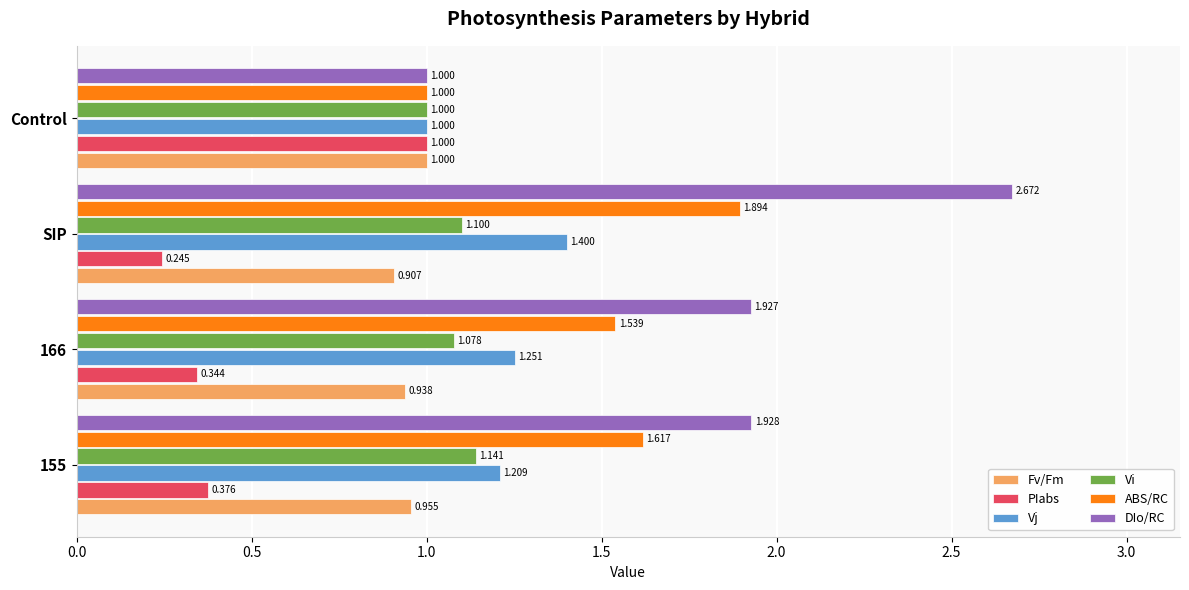

Is the value of Fv/Fm at SIP greater than the value of Vj at 155?

No